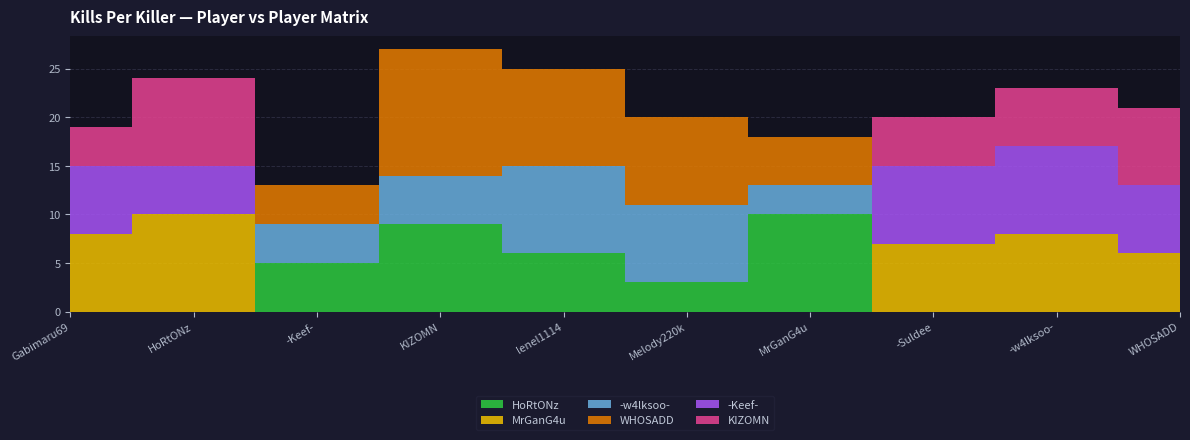

Rank the series at Melody220k from highest to lowest value.

WHOSADD, -w4lksoo-, HoRtONz, MrGanG4u, -Keef-, KIZOMN